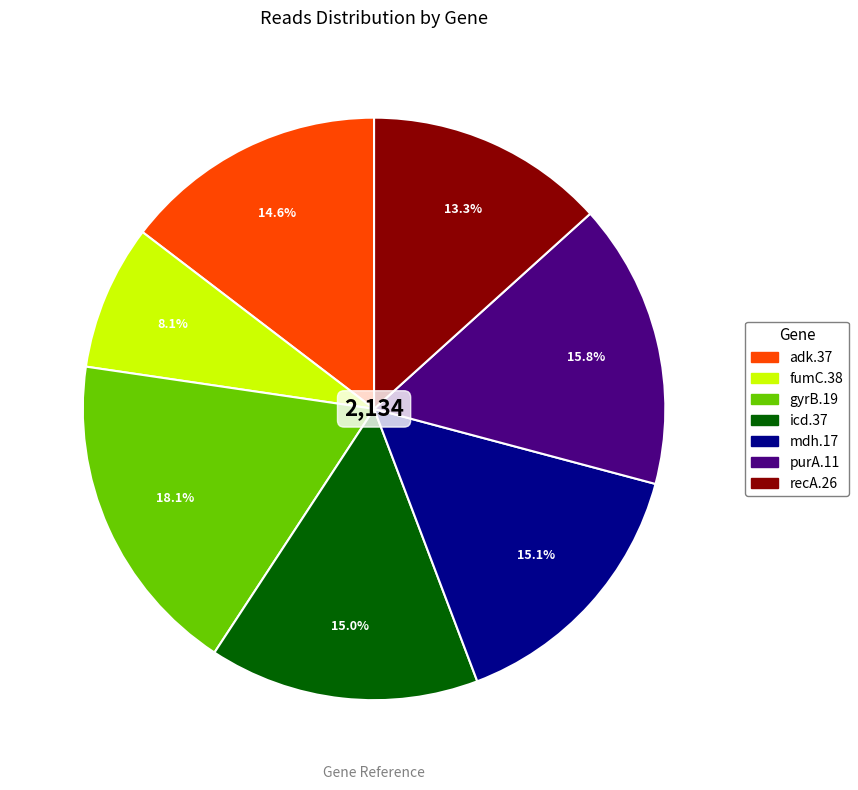

What portion of the pie excludes adk.37?

85.4%